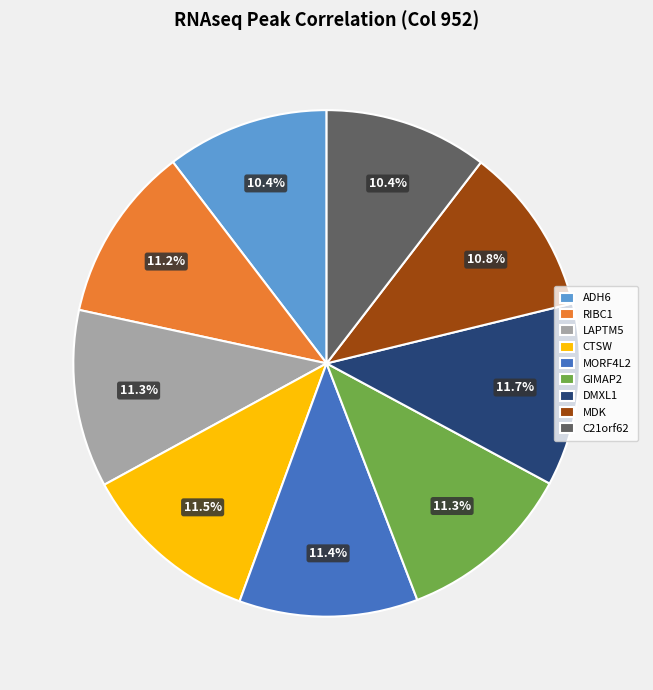

Between GIMAP2 and MDK, which is larger?

GIMAP2